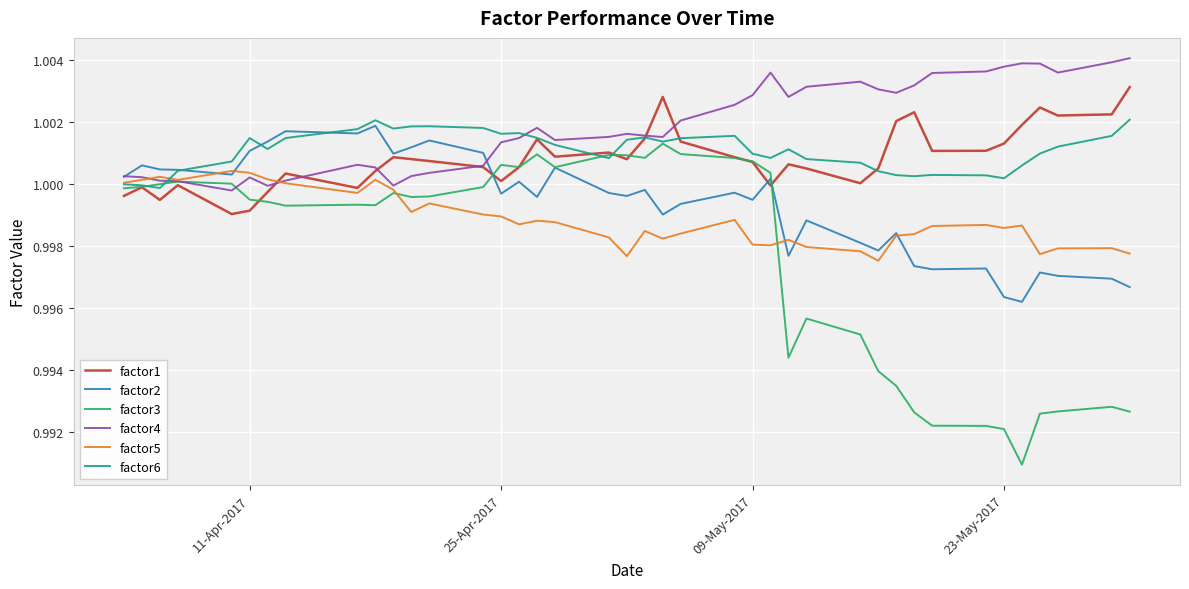

Which series has the largest total across all categories?

factor4